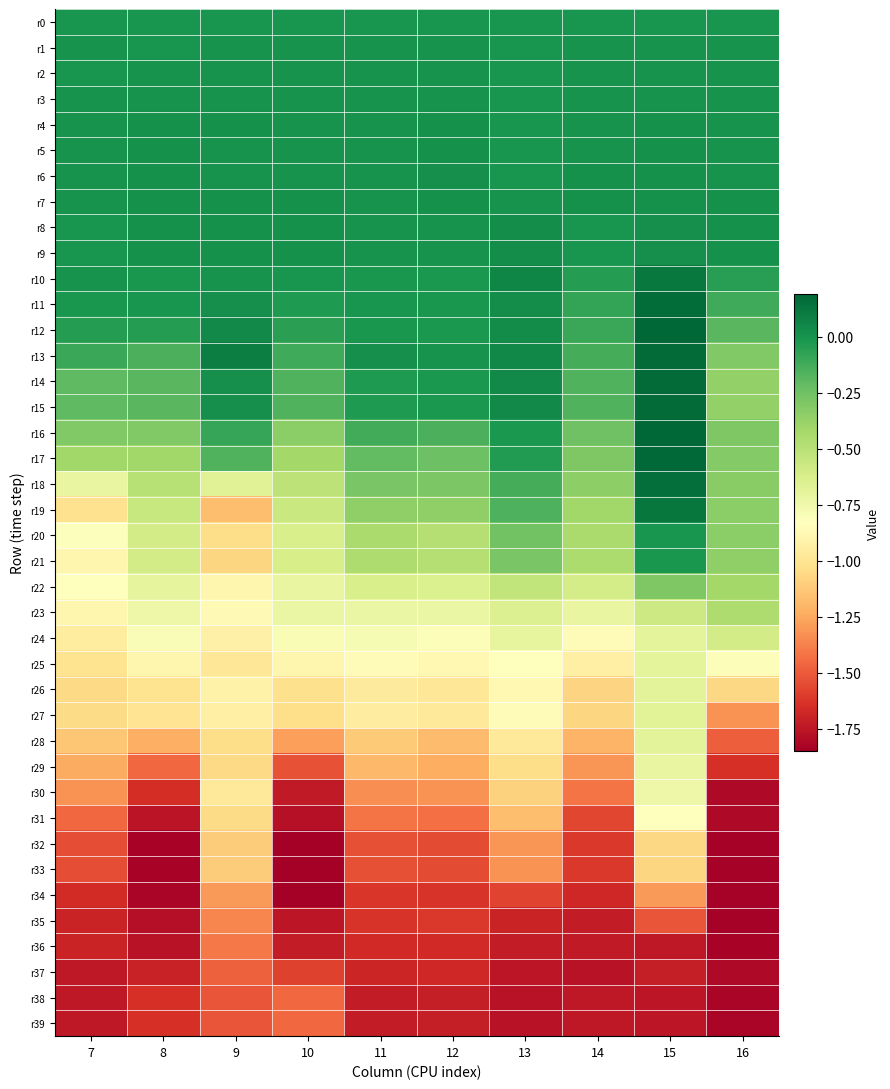

Reading left to right, transcribe all the data shown in this chart.

r0: 7=0.0	8=0.0	9=0.0	10=0.0	11=0.0	12=0.0	13=0.0	14=0.0	15=0.0	16=0.0
r1: 7=0.0	8=-0.0	9=0.0	10=0.0	11=0.0	12=0.0	13=-0.0	14=0.0	15=0.0	16=0.0
r2: 7=0.0	8=0.0	9=0.0	10=0.0	11=0.0	12=0.0	13=-0.0	14=0.0	15=0.0	16=0.0
r3: 7=0.0	8=0.0	9=0.0	10=0.0	11=0.0	12=0.0	13=-0.0	14=0.0	15=0.0	16=0.0
r4: 7=0.0	8=0.0	9=0.0	10=0.0	11=0.0	12=0.0	13=-0.0	14=0.0	15=0.0	16=0.0
r5: 7=0.0	8=0.0	9=0.0	10=0.0	11=0.0	12=0.0	13=-0.0	14=0.0	15=0.0	16=0.0
r6: 7=0.0	8=0.0	9=0.0	10=0.0	11=0.0	12=0.0	13=-0.0	14=0.0	15=0.0	16=0.0
r7: 7=0.0	8=0.0	9=0.0	10=0.0	11=0.0	12=0.0	13=0.0	14=0.0	15=0.0	16=0.0
r8: 7=-0.0	8=0.0	9=0.0	10=0.0	11=0.0	12=0.0	13=0.0	14=-0.0	15=0.0	16=0.0
r9: 7=-0.0	8=0.0	9=0.0	10=0.0	11=0.0	12=0.0	13=0.0	14=-0.0	15=0.0	16=0.0
r10: 7=0.0	8=-0.0	9=0.0	10=-0.0	11=-0.0	12=-0.0	13=0.1	14=-0.0	15=0.1	16=-0.0
r11: 7=-0.0	8=-0.0	9=0.0	10=-0.0	11=-0.0	12=-0.0	13=0.0	14=-0.1	15=0.2	16=-0.1
r12: 7=-0.0	8=-0.0	9=0.0	10=-0.1	11=-0.0	12=-0.0	13=0.0	14=-0.1	15=0.2	16=-0.2
r13: 7=-0.1	8=-0.1	9=0.1	10=-0.1	11=0.0	12=0.0	13=0.1	14=-0.1	15=0.2	16=-0.3
r14: 7=-0.2	8=-0.2	9=0.0	10=-0.2	11=-0.0	12=-0.0	13=0.0	14=-0.2	15=0.2	16=-0.4
r15: 7=-0.2	8=-0.2	9=0.0	10=-0.2	11=-0.0	12=-0.0	13=0.0	14=-0.2	15=0.2	16=-0.4
r16: 7=-0.3	8=-0.3	9=-0.1	10=-0.3	11=-0.1	12=-0.1	13=-0.0	14=-0.2	15=0.2	16=-0.3
r17: 7=-0.4	8=-0.4	9=-0.2	10=-0.4	11=-0.2	12=-0.2	13=-0.0	14=-0.3	15=0.2	16=-0.3
r18: 7=-0.7	8=-0.5	9=-0.7	10=-0.5	11=-0.3	12=-0.3	13=-0.1	14=-0.3	15=0.2	16=-0.3
r19: 7=-1.0	8=-0.6	9=-1.2	10=-0.6	11=-0.4	12=-0.4	13=-0.2	14=-0.4	15=0.1	16=-0.3
r20: 7=-0.8	8=-0.6	9=-1.0	10=-0.6	11=-0.4	12=-0.5	13=-0.3	14=-0.4	15=-0.0	16=-0.3
r21: 7=-0.9	8=-0.6	9=-1.1	10=-0.6	11=-0.5	12=-0.5	13=-0.3	14=-0.5	15=-0.0	16=-0.4
r22: 7=-0.8	8=-0.7	9=-0.9	10=-0.7	11=-0.6	12=-0.6	13=-0.5	14=-0.6	15=-0.3	16=-0.4
r23: 7=-0.9	8=-0.7	9=-0.9	10=-0.7	11=-0.7	12=-0.7	13=-0.7	14=-0.7	15=-0.6	16=-0.5
r24: 7=-1.0	8=-0.8	9=-0.9	10=-0.8	11=-0.8	12=-0.8	13=-0.7	14=-0.9	15=-0.7	16=-0.6
r25: 7=-1.0	8=-0.9	9=-1.0	10=-0.9	11=-0.9	12=-0.9	13=-0.8	14=-0.9	15=-0.7	16=-0.8
r26: 7=-1.1	8=-1.0	9=-0.9	10=-1.0	11=-1.0	12=-1.0	13=-0.9	14=-1.1	15=-0.7	16=-1.1
r27: 7=-1.1	8=-1.0	9=-0.9	10=-1.0	11=-0.9	12=-1.0	13=-0.9	14=-1.1	15=-0.7	16=-1.3
r28: 7=-1.1	8=-1.2	9=-1.0	10=-1.3	11=-1.1	12=-1.2	13=-1.0	14=-1.2	15=-0.7	16=-1.5
r29: 7=-1.2	8=-1.5	9=-1.1	10=-1.5	11=-1.2	12=-1.2	13=-1.0	14=-1.3	15=-0.7	16=-1.6
r30: 7=-1.3	8=-1.7	9=-1.0	10=-1.7	11=-1.3	12=-1.3	13=-1.1	14=-1.4	15=-0.7	16=-1.8
r31: 7=-1.5	8=-1.8	9=-1.0	10=-1.8	11=-1.4	12=-1.4	13=-1.2	14=-1.6	15=-0.8	16=-1.8
r32: 7=-1.5	8=-1.8	9=-1.1	10=-1.8	11=-1.5	12=-1.6	13=-1.3	14=-1.6	15=-1.1	16=-1.8
r33: 7=-1.5	8=-1.8	9=-1.1	10=-1.9	11=-1.5	12=-1.6	13=-1.3	14=-1.6	15=-1.1	16=-1.8
r34: 7=-1.7	8=-1.8	9=-1.3	10=-1.8	11=-1.6	12=-1.6	13=-1.6	14=-1.7	15=-1.3	16=-1.8
r35: 7=-1.7	8=-1.8	9=-1.4	10=-1.8	11=-1.6	12=-1.6	13=-1.7	14=-1.7	15=-1.5	16=-1.8
r36: 7=-1.7	8=-1.8	9=-1.4	10=-1.7	11=-1.7	12=-1.7	13=-1.7	14=-1.7	15=-1.7	16=-1.8
r37: 7=-1.7	8=-1.7	9=-1.5	10=-1.6	11=-1.7	12=-1.7	13=-1.8	14=-1.8	15=-1.7	16=-1.8
r38: 7=-1.7	8=-1.7	9=-1.5	10=-1.5	11=-1.7	12=-1.7	13=-1.8	14=-1.7	15=-1.8	16=-1.8
r39: 7=-1.7	8=-1.6	9=-1.5	10=-1.5	11=-1.7	12=-1.7	13=-1.8	14=-1.7	15=-1.7	16=-1.8